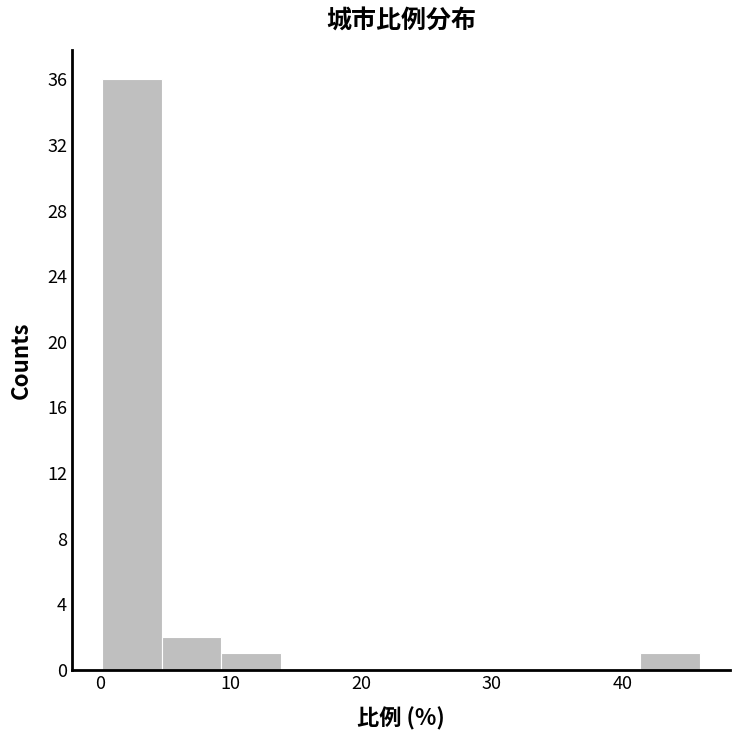

Over which range of the x-axis is the bar tallest?

0 to 5